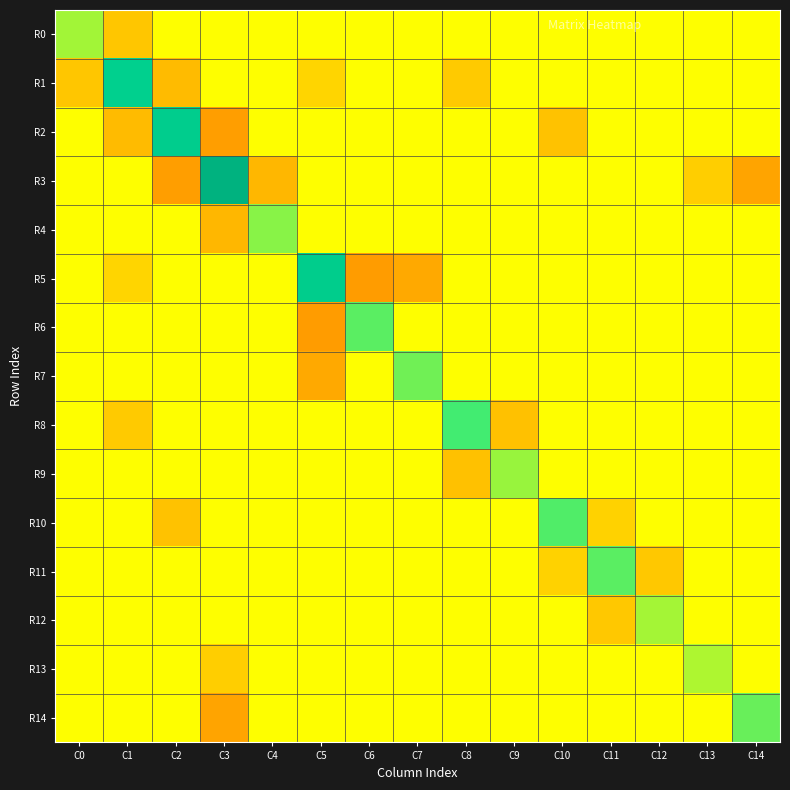

What is the difference between the highest and lowest values at C11?

2548.7